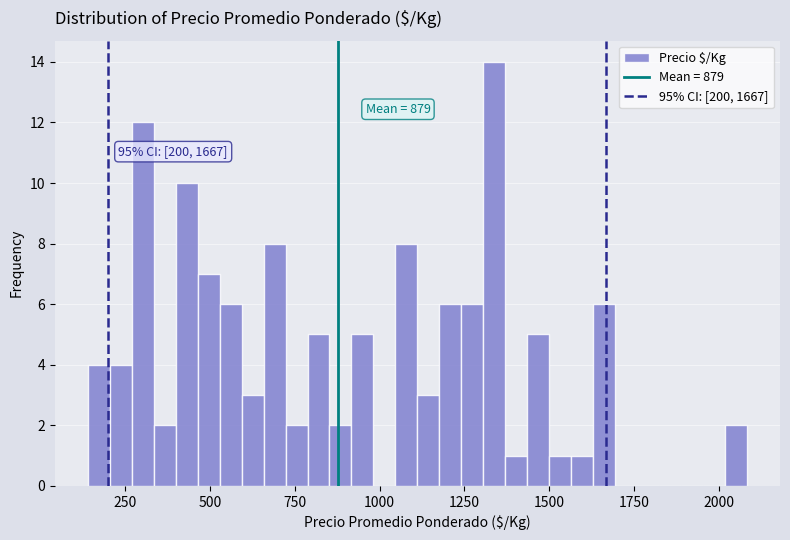

Read against the x-axis, roughly where is the centre of the tallest bar?

1350